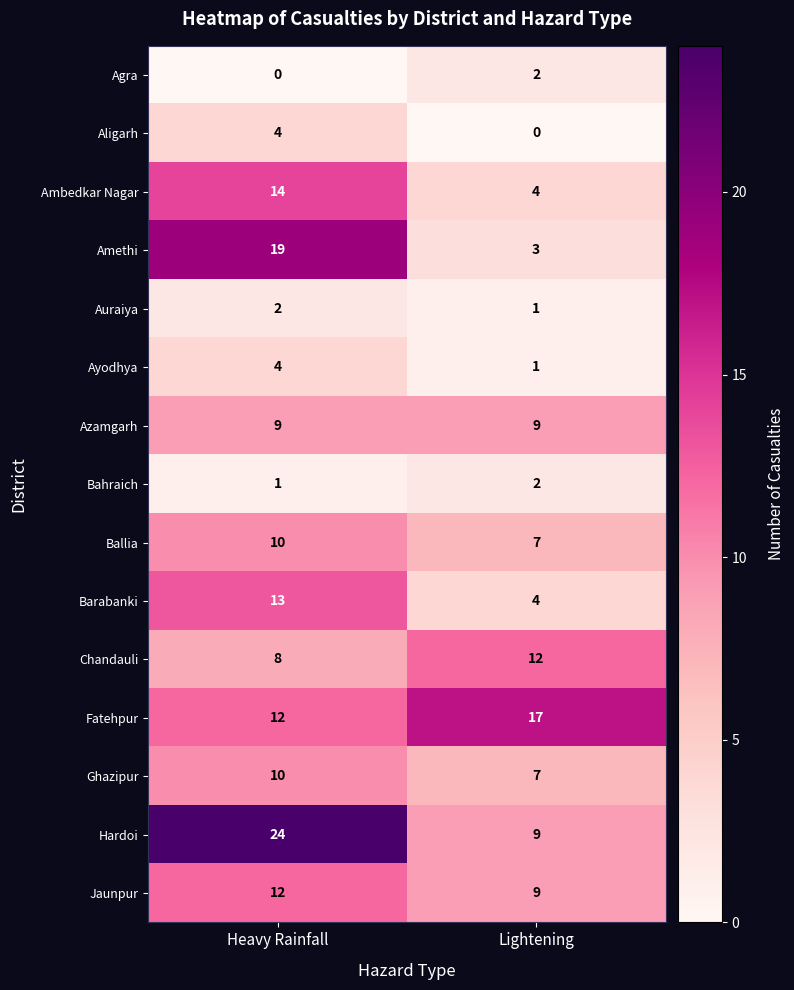

List the labels in order of Aligarh value, largest first.

Heavy Rainfall, Lightening